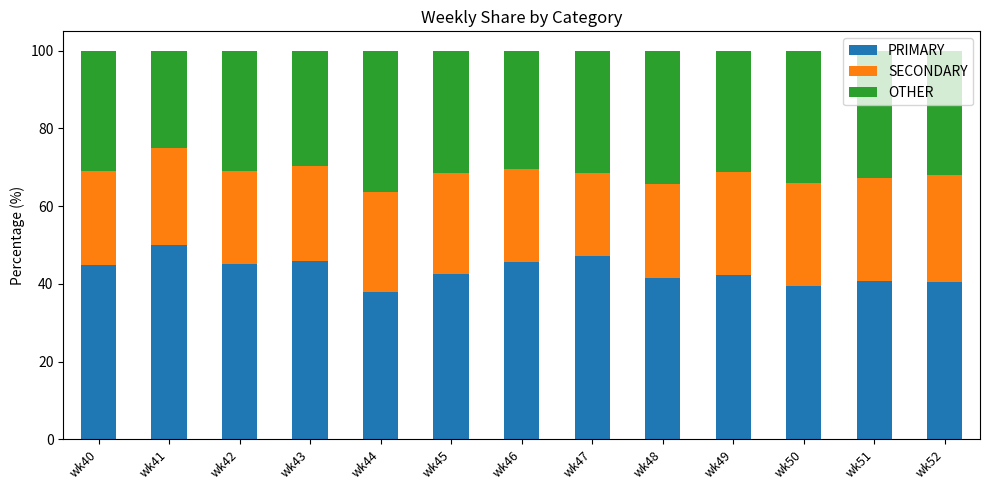

What is the sum of all PRIMARY values?

563.6